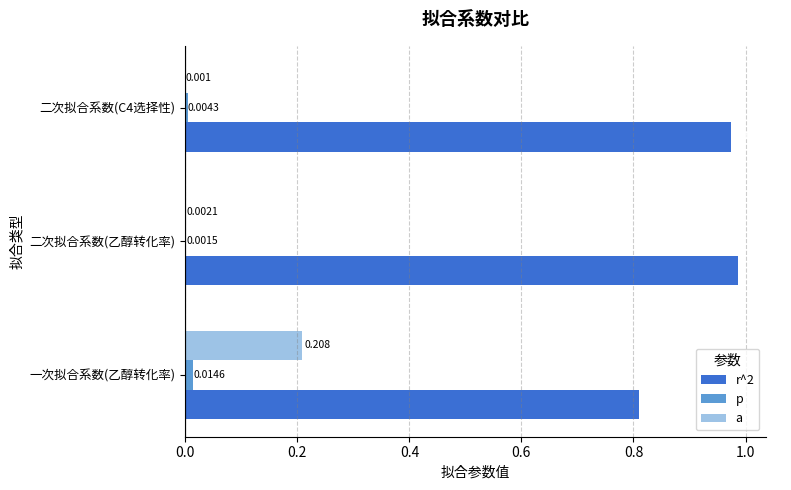

Which series has the widest spread of values?

a